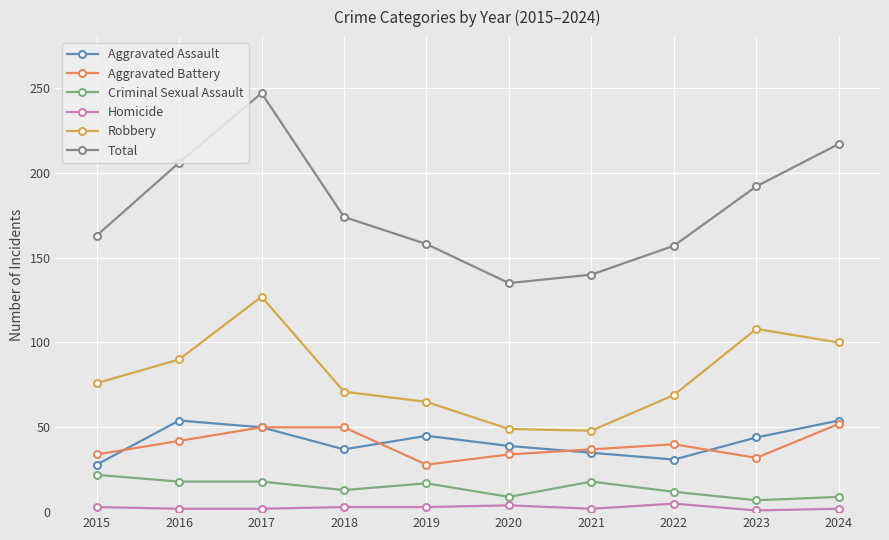

Which series has the largest range (max minus min)?

Total